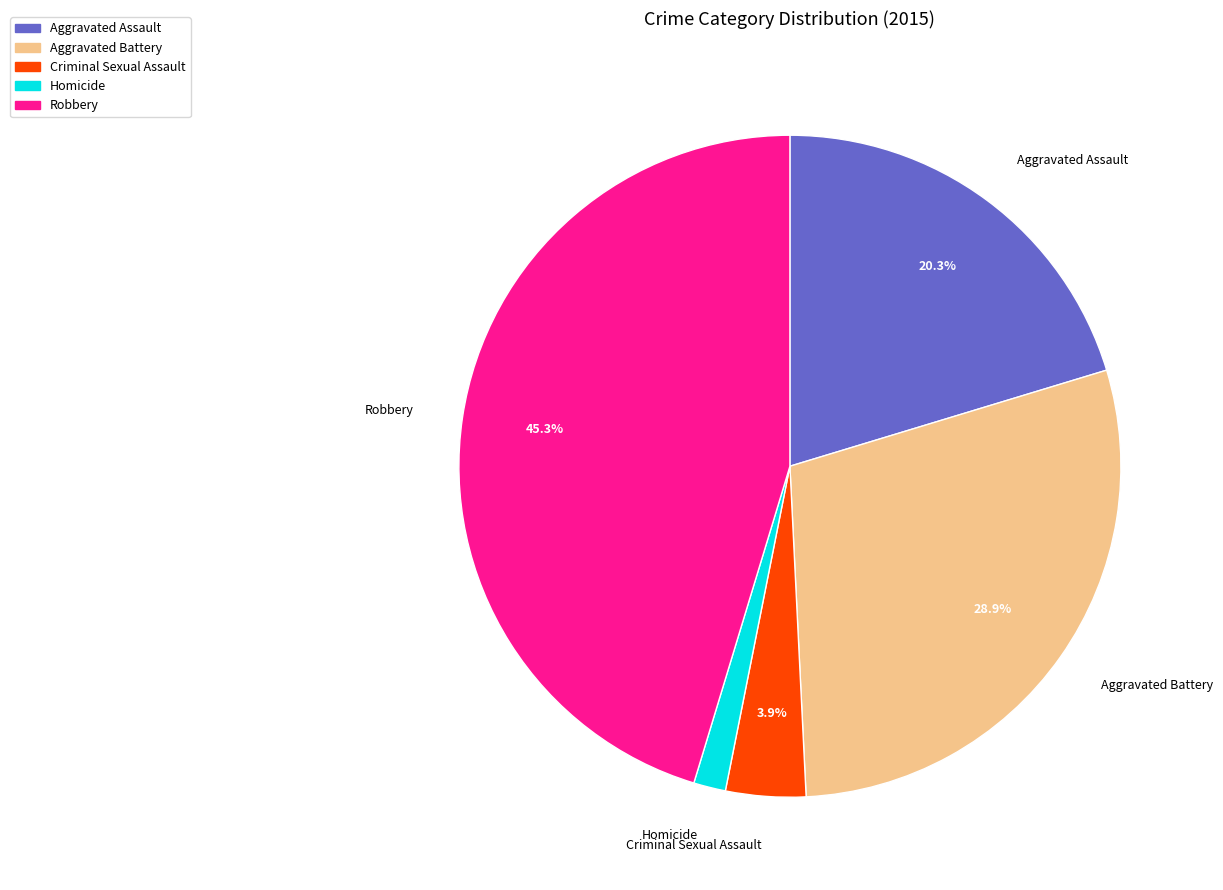

To the nearest percent, what is the difference between the Aggravated Assault and Aggravated Battery slice percentages?

9%